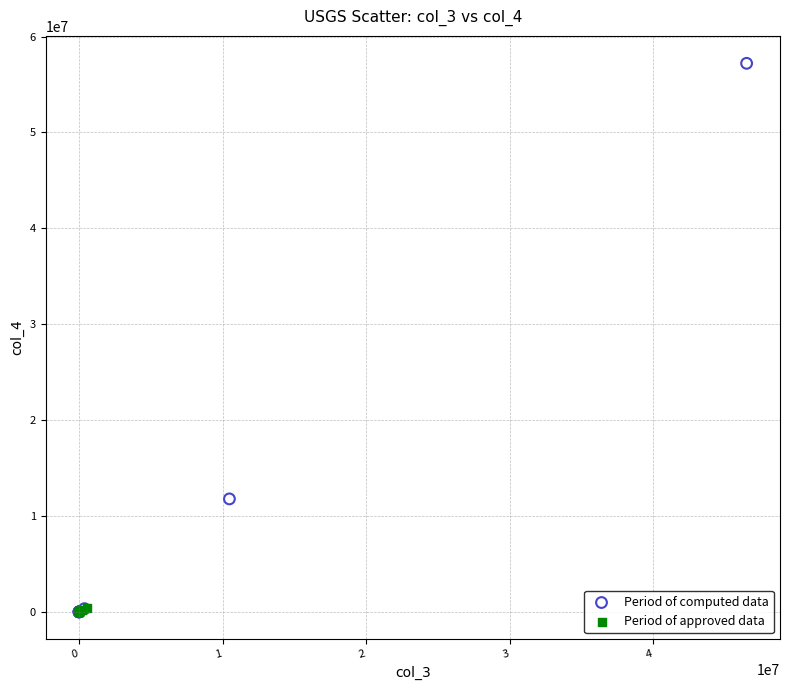

Which series has the widest spread of Y values?

Period of computed data